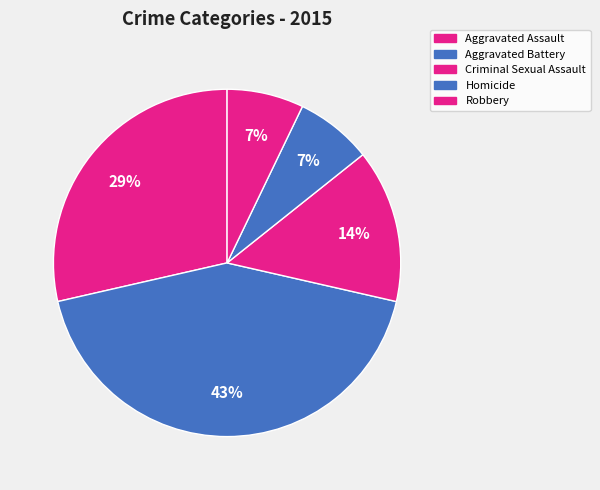

What is the ratio of the value at Criminal Sexual Assault to the value at Aggravated Assault?

0.5